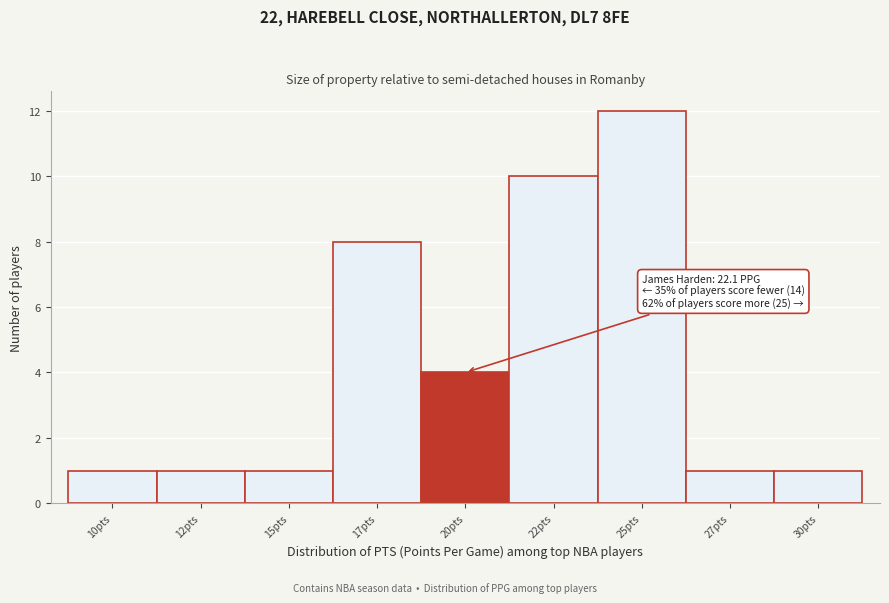

Reading left to right, list all the values displayed in this chart.

10pts=1	12pts=1	15pts=1	17pts=8	20pts=4	22pts=10	25pts=12	27pts=1	30pts=1